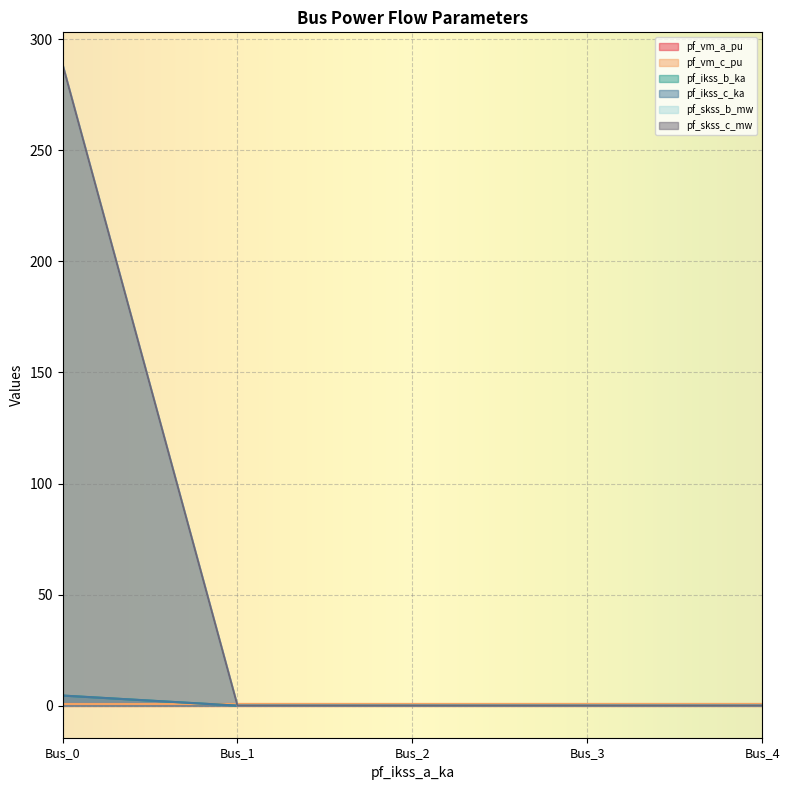

Which label corresponds to the smallest value in the chart?

Bus_1